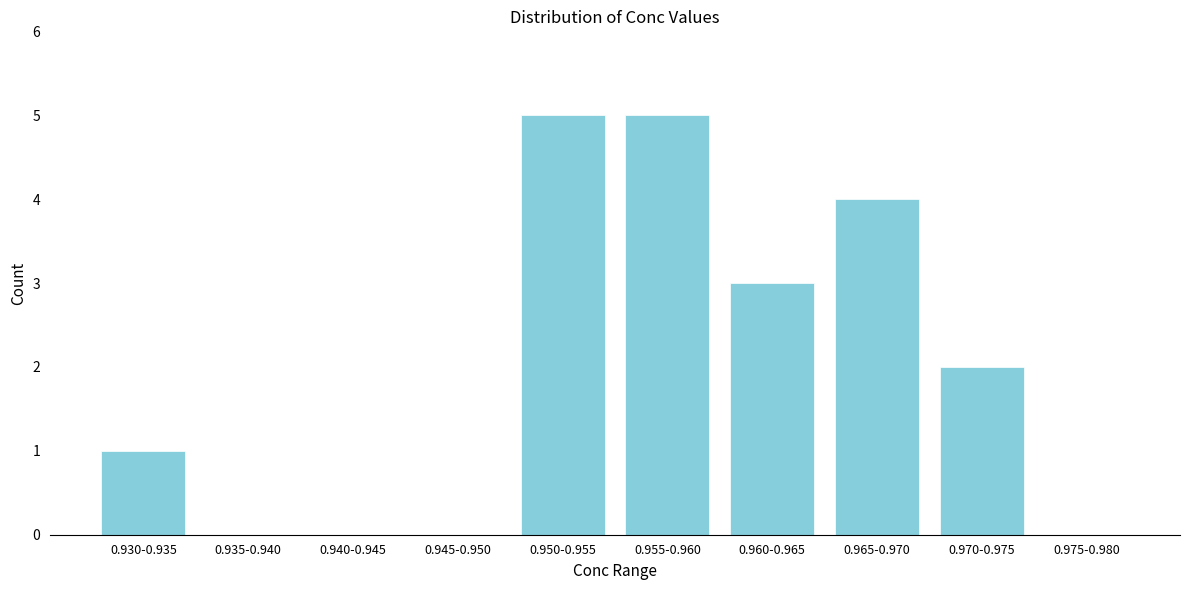

Reading left to right, extract all data points from this chart.

0.930-0.935=1	0.935-0.940=0	0.940-0.945=0	0.945-0.950=0	0.950-0.955=5	0.955-0.960=5	0.960-0.965=3	0.965-0.970=4	0.970-0.975=2	0.975-0.980=0